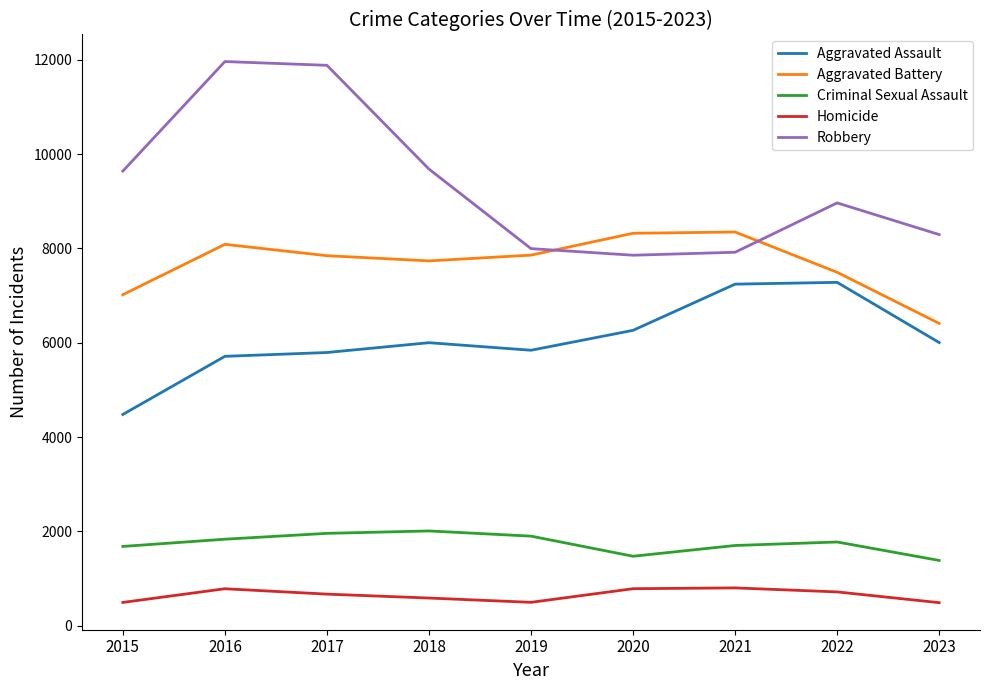

What is the difference between the maximum and minimum values in the Aggravated Battery series?

1937